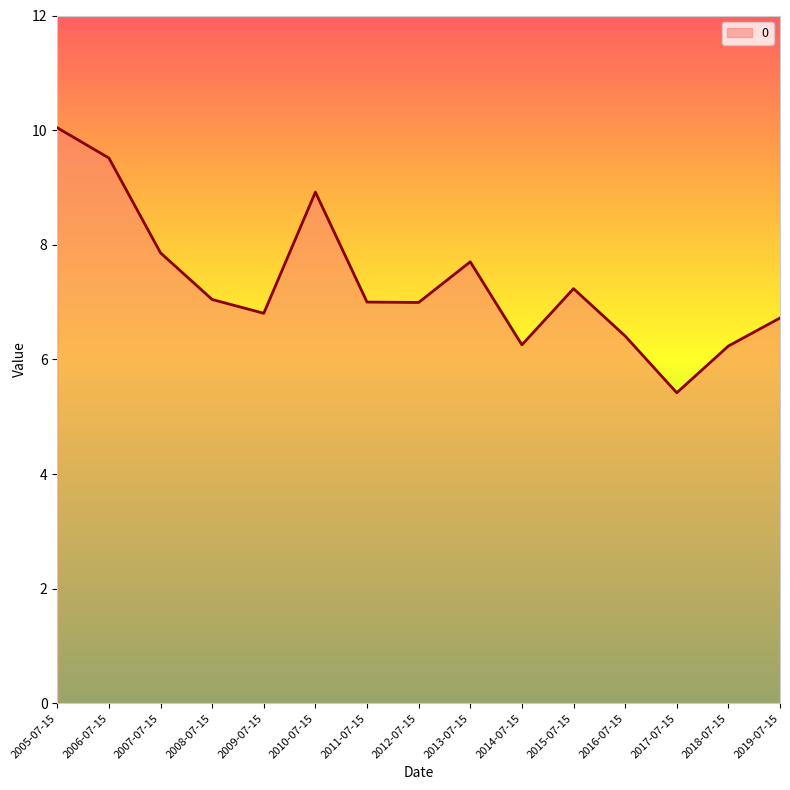

What is the sum of the values at 2005-07-15 and 2009-07-15?

16.8